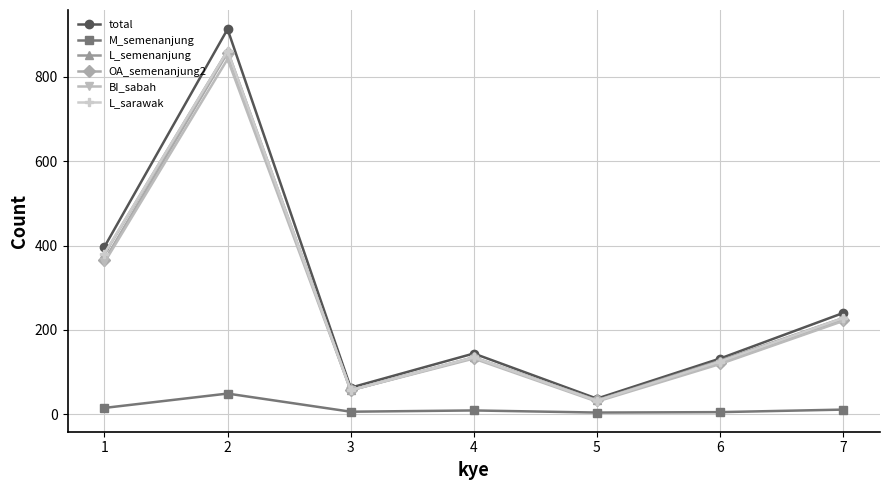

In BI_sabah, how many points are higher than both neighbors (excluding endpoints)?

2